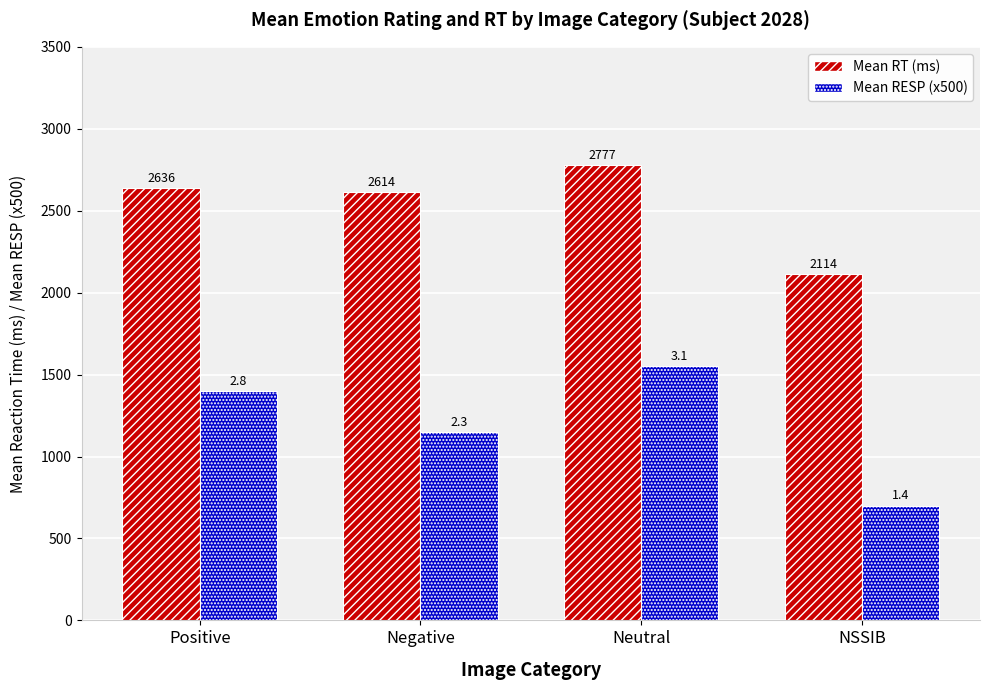

How many groups of bars are there?

4